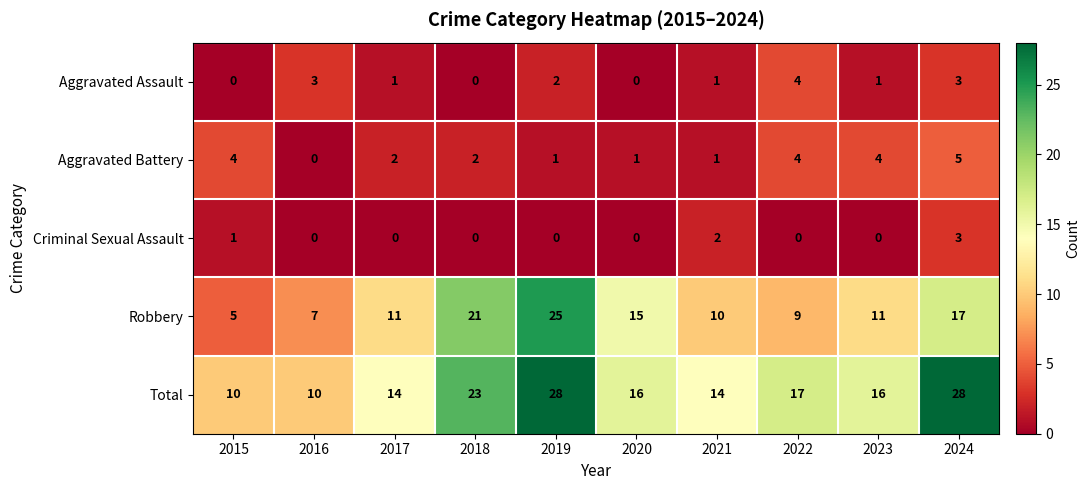

The Aggravated Battery series shows 1 at 2017. True or false?

False